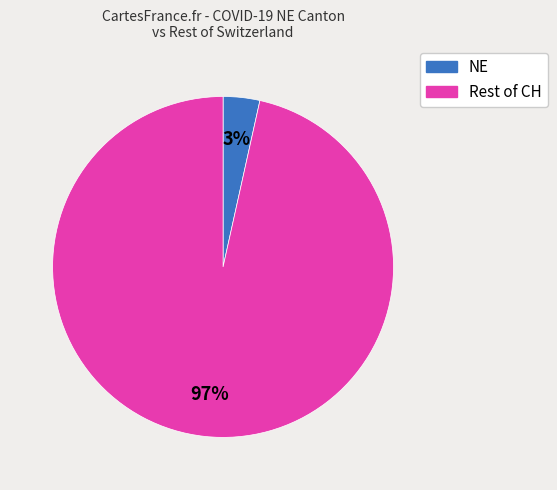

Does any single category account for the majority?

Yes